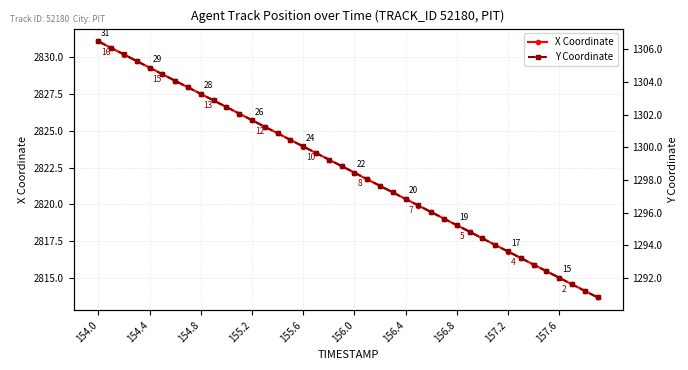

True or false: X Coordinate has more than 0 interior local peaks.

False